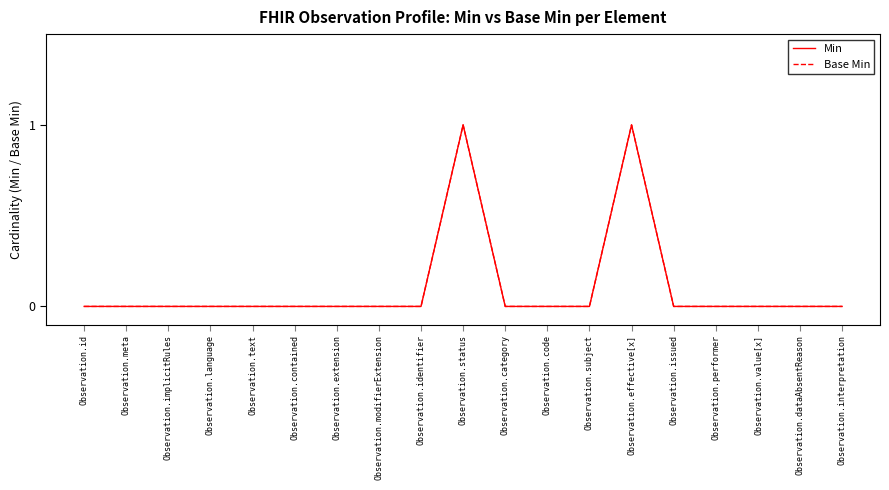

Does the chart display data point markers on the line(s)?

No